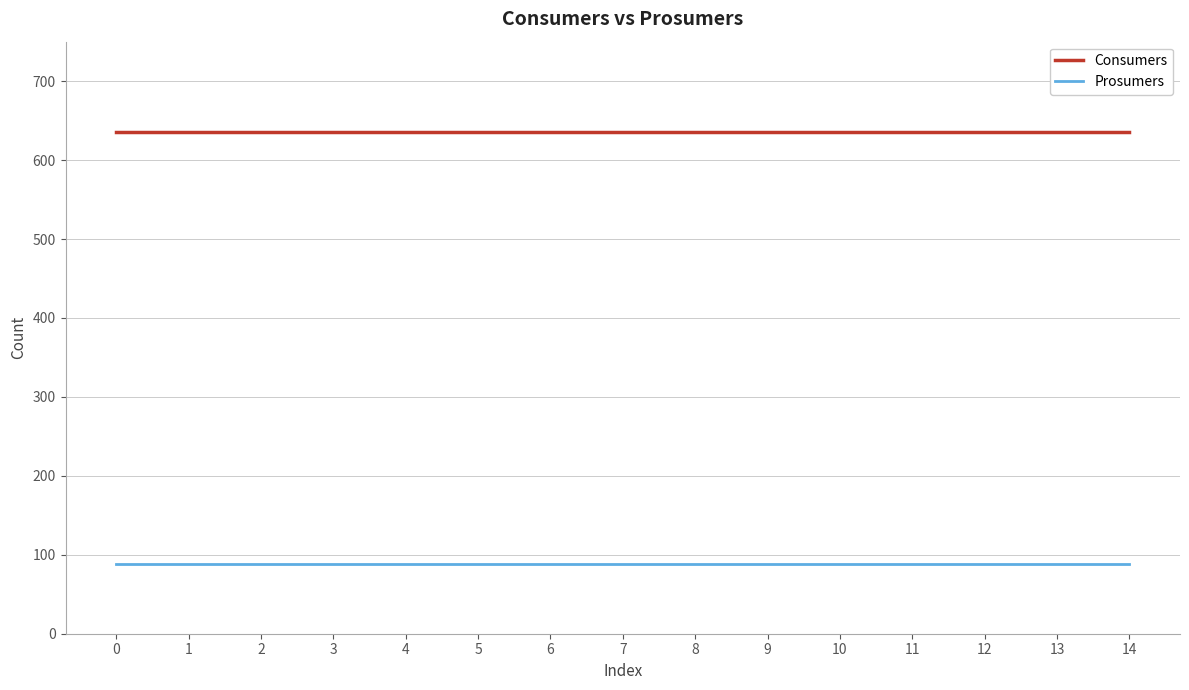

Rank the series by their maximum value, from lowest to highest.

Prosumers, Consumers